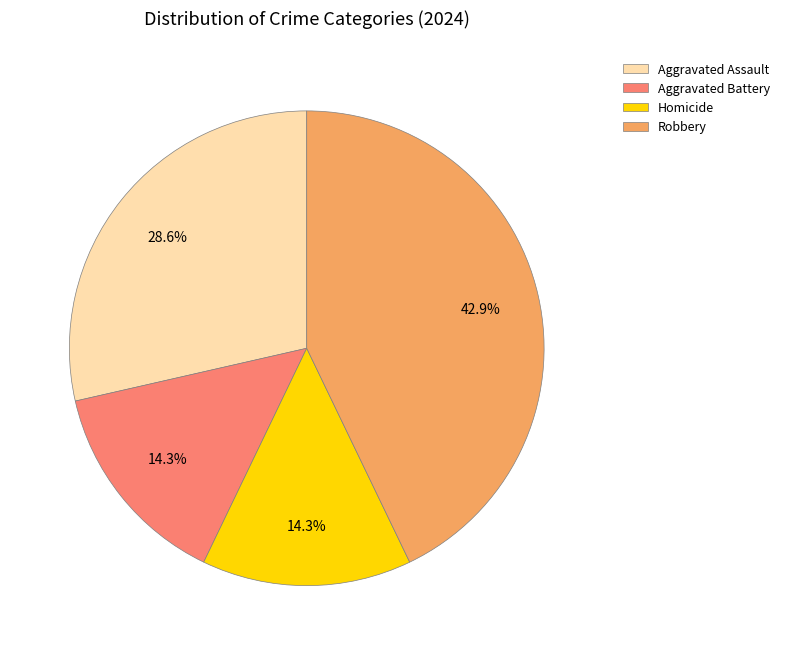

Approximately how many times larger is the value at Homicide compared to Aggravated Assault?

0.5